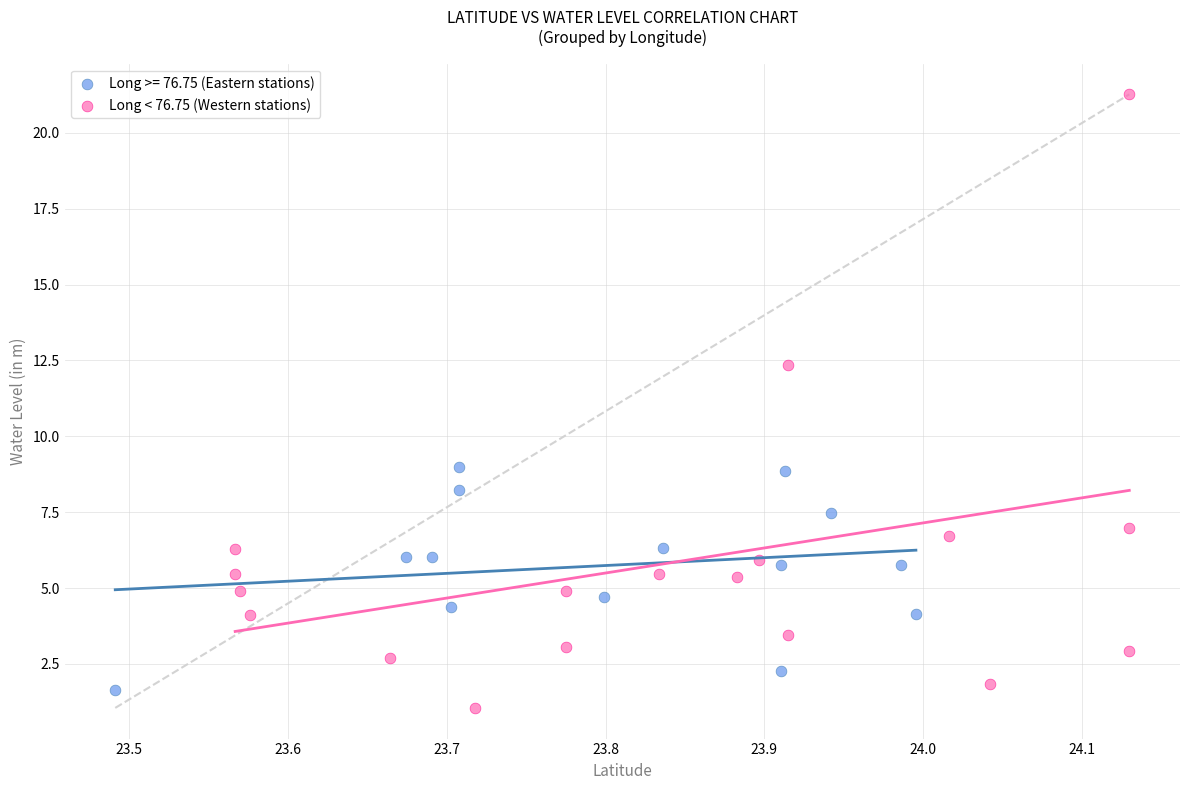

Which series reaches the maximum Y coordinate?

Long < 76.75 (Western stations)